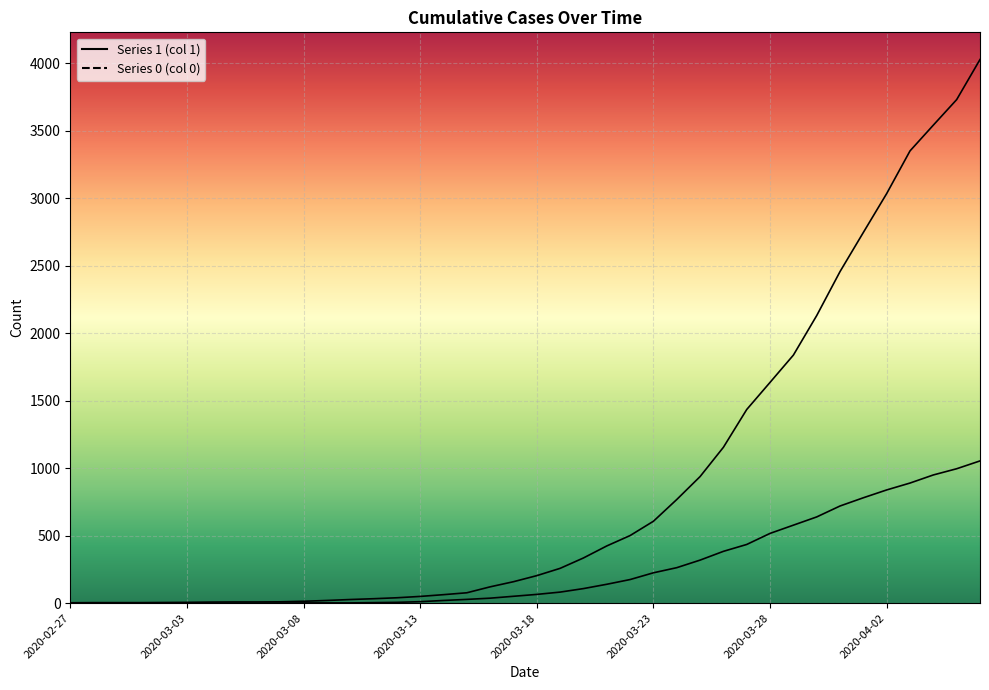

What is the minimum value for 1?

3